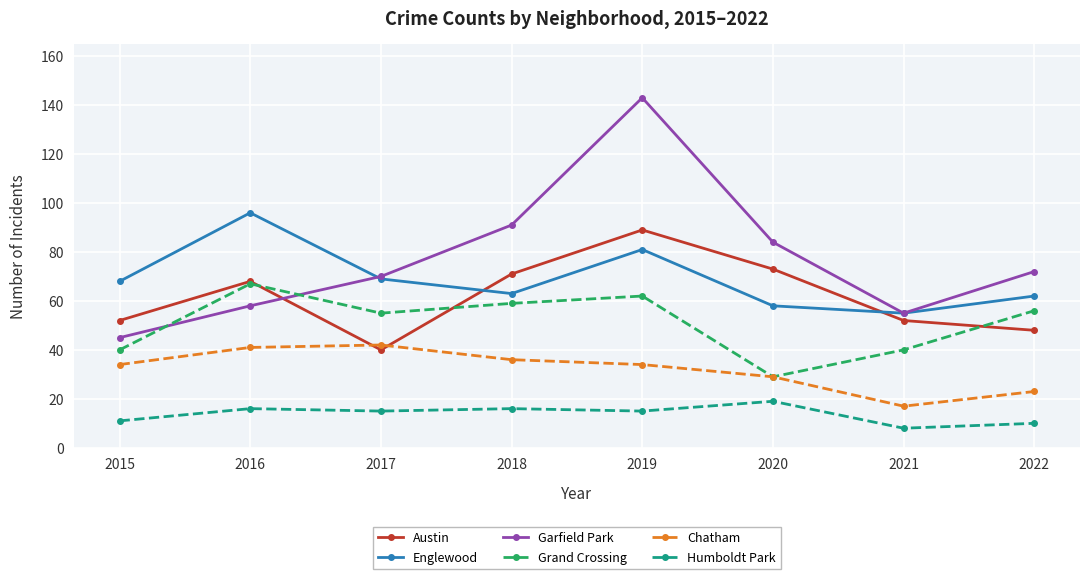

What is the spread (max minus min) of values at 2021?

47